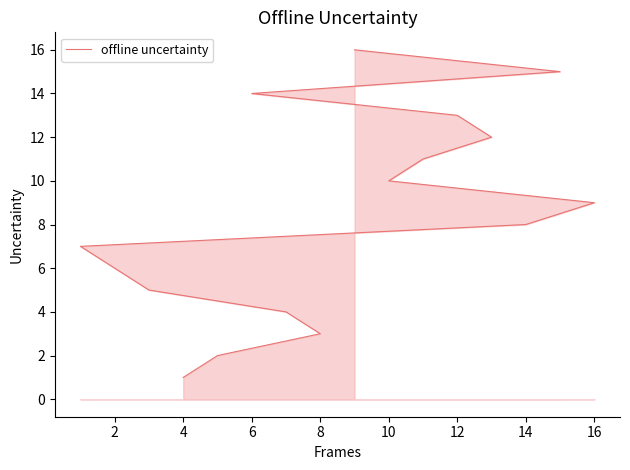

What is the difference between the maximum and minimum values?

15